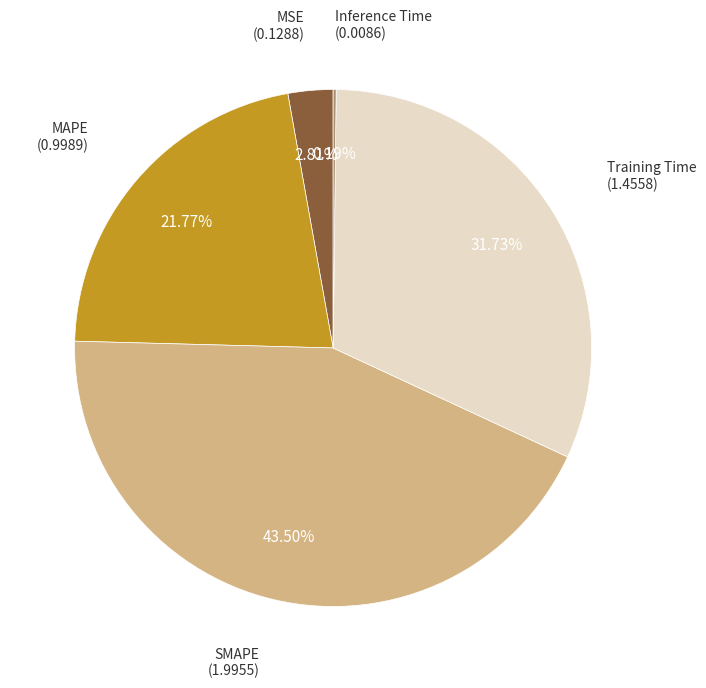

Does any single category account for the majority?

No